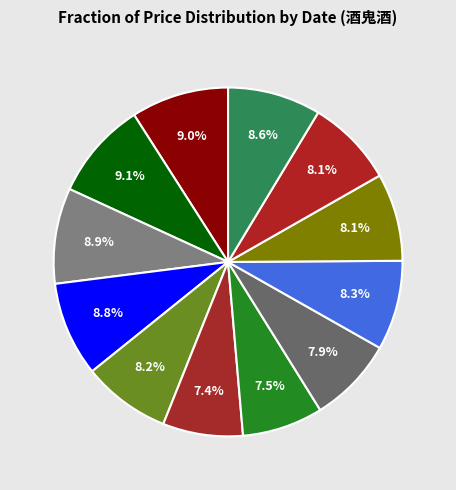

What is the largest slice in the pie chart?

2022-11-04